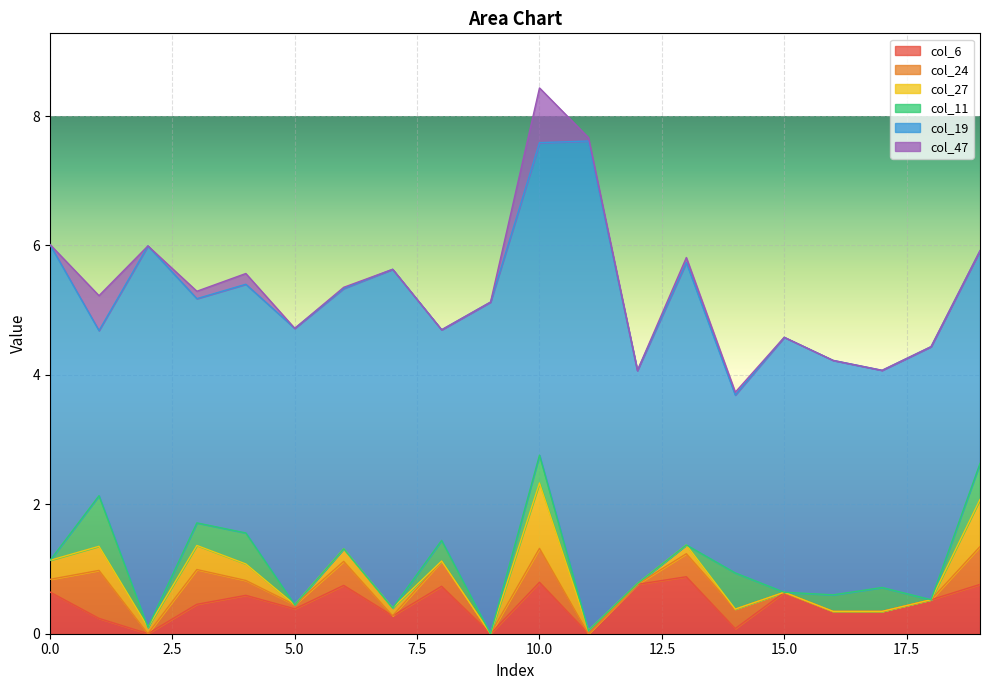

True or false: col_19 and col_24 cross at least once.

False